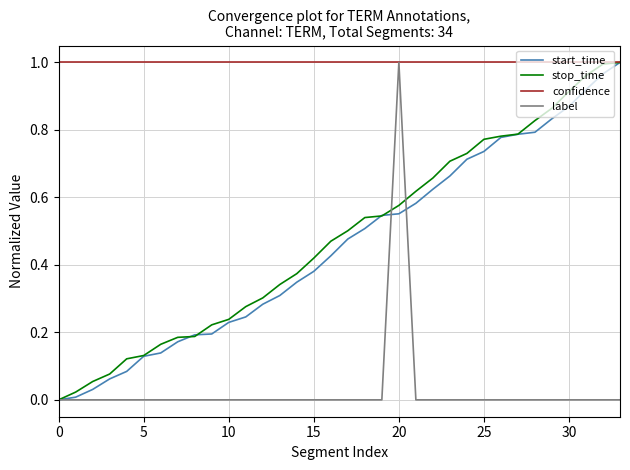

Which series has the largest total across all categories?

confidence